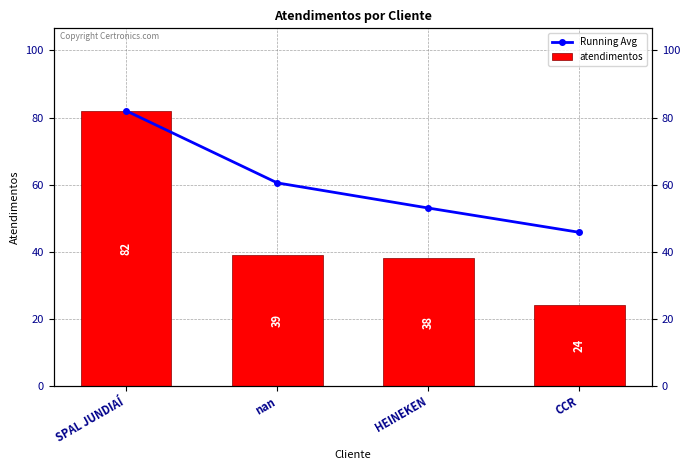

What is the difference between the second highest and second lowest values in the atendimentos series?

1.0